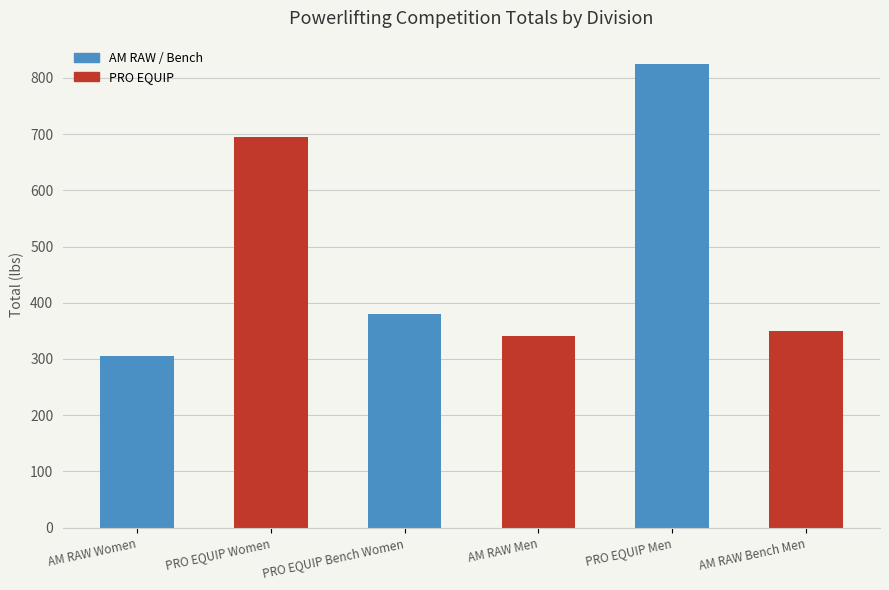

At which label does the data first exceed 380?

PRO EQUIP Women